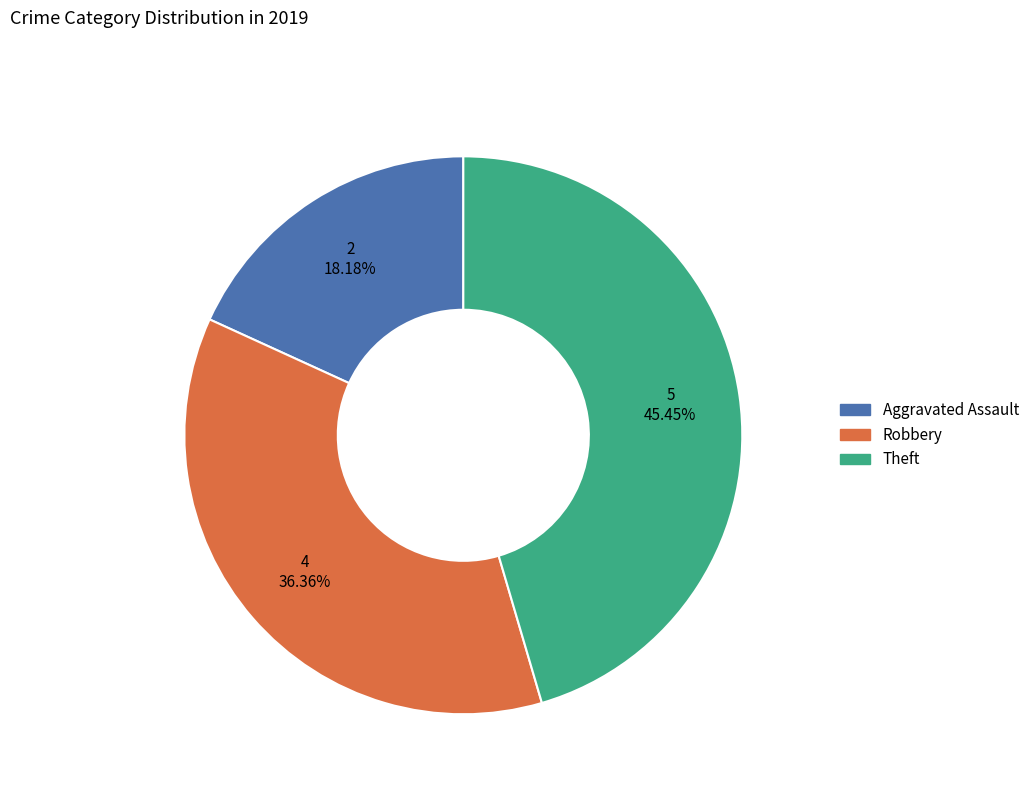

How many segments does this pie chart have?

3